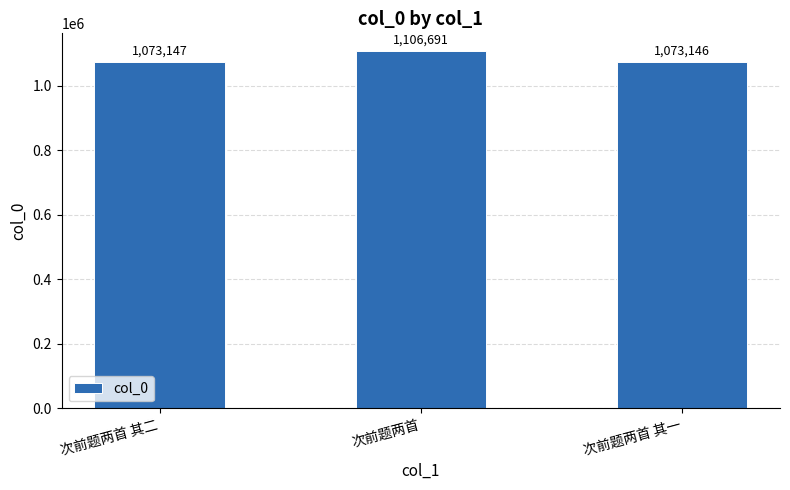

Rank the categories by value from lowest to highest.

次前题两首 其一, 次前题两首 其二, 次前题两首